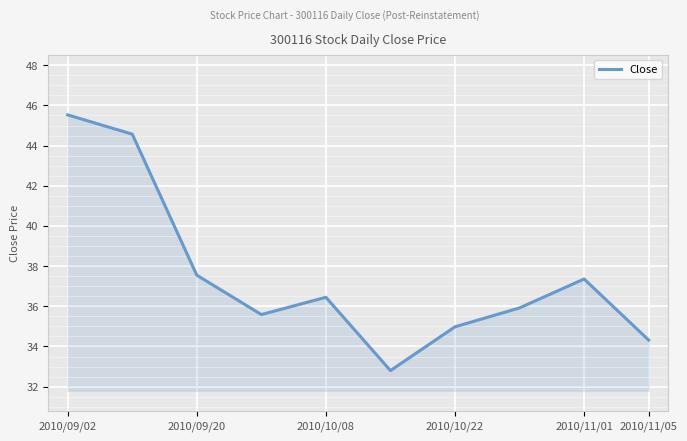

What is the maximum value shown in the chart?

45.5